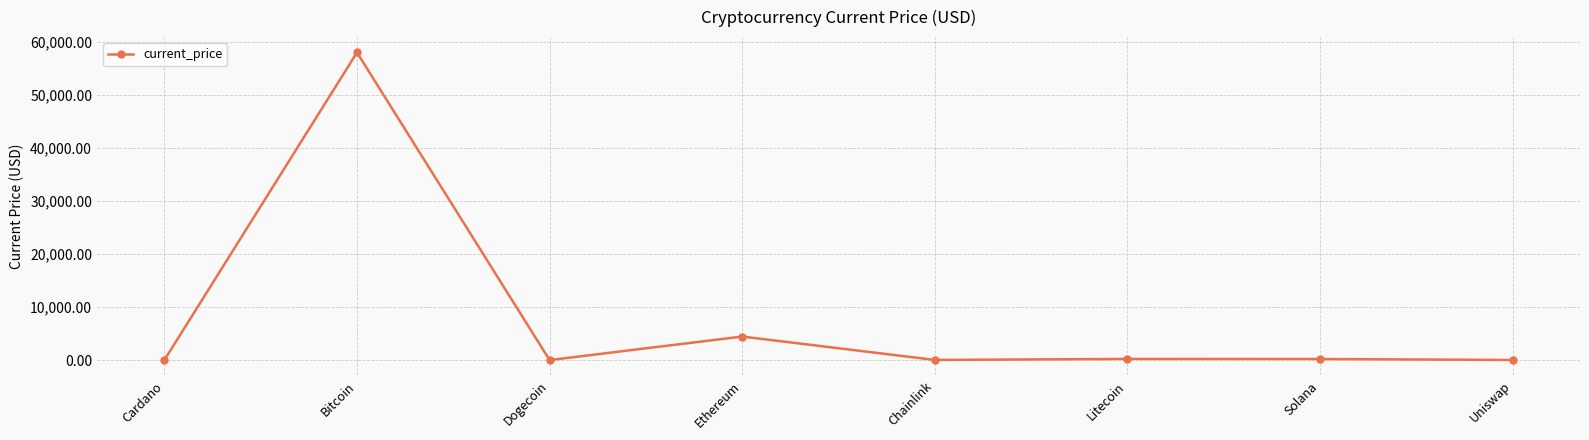

What is the label of the 5th point from the right?

Ethereum